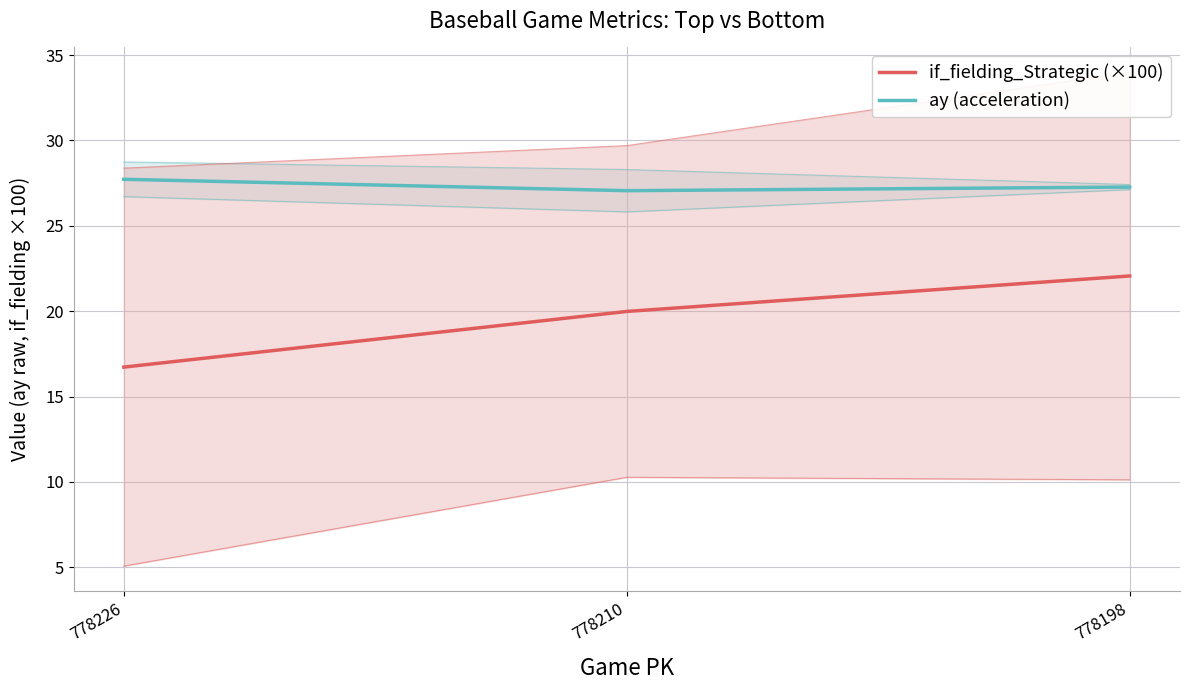

Is the value of if_fielding_Strategic (top/bot avg) at 778226 greater than the value of if_fielding_bot at 778210?

Yes